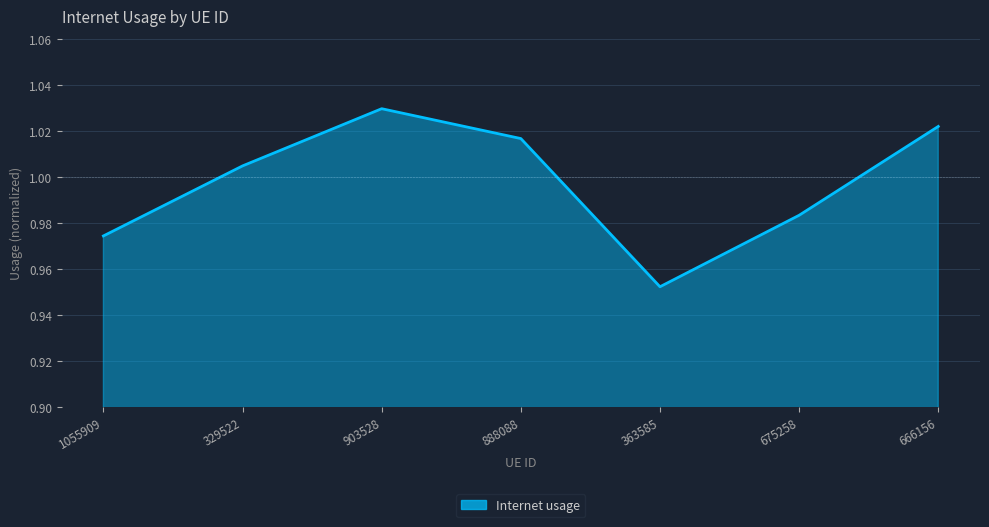

What is the difference between the second highest and minimum values?

0.1